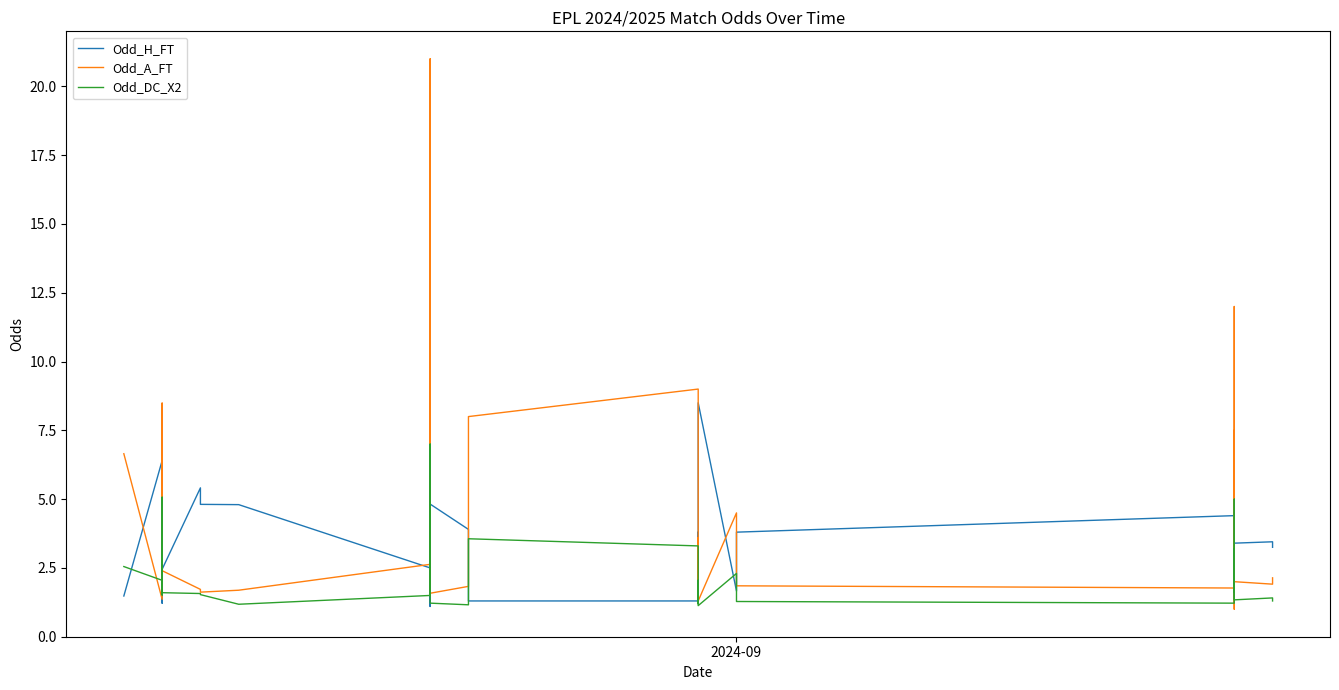

The Odd_DC_X2 series shows 0.9 at 36. True or false?

False